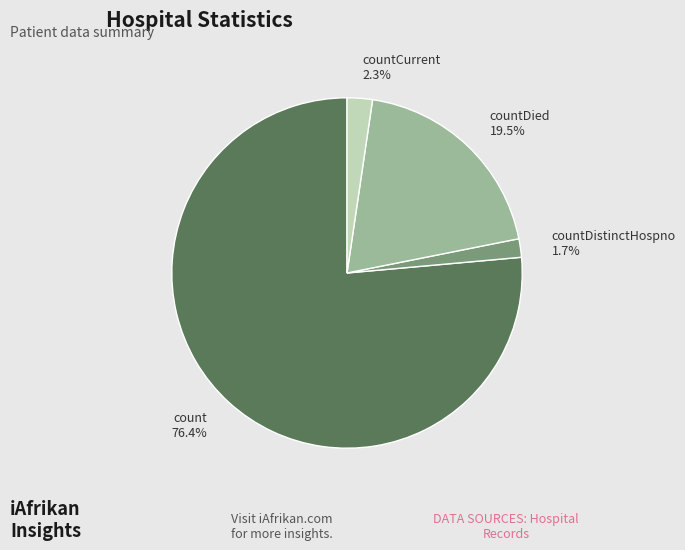

Between count 76.4% and countDied 19.5%, which is larger?

count 76.4%